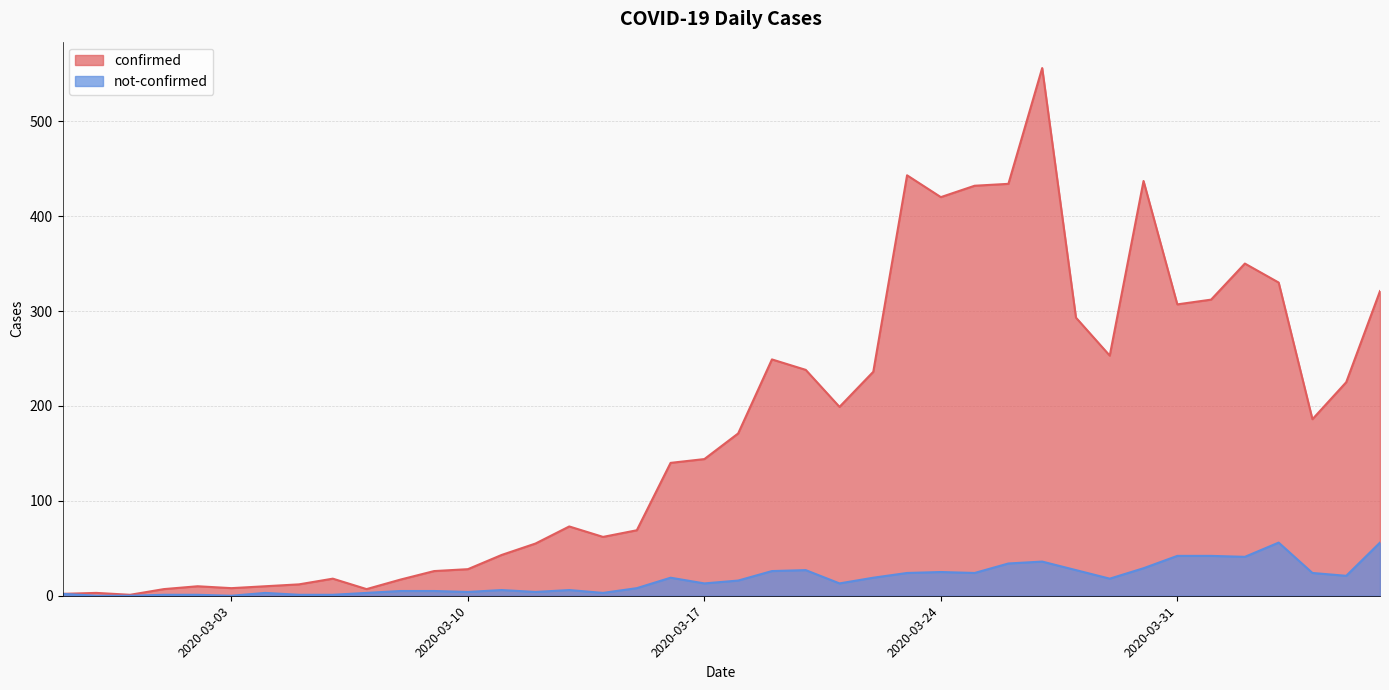

Reading right to left, what are all the values shown in this chart?

confirmed: 2020-04-06=321	2020-04-05=225	2020-04-04=186	2020-04-03=330	2020-04-02=350	2020-04-01=312	2020-03-31=307	2020-03-30=437	2020-03-29=253	2020-03-28=293	2020-03-27=556	2020-03-26=434	2020-03-25=432	2020-03-24=420	2020-03-23=443	2020-03-22=236	2020-03-21=199	2020-03-20=238	2020-03-19=249	2020-03-18=171	2020-03-17=144	2020-03-16=140	2020-03-15=69	2020-03-14=62	2020-03-13=73	2020-03-12=55	2020-03-11=43	2020-03-10=28	2020-03-09=26	2020-03-08=17	2020-03-07=7	2020-03-06=18	2020-03-05=12	2020-03-04=10	2020-03-03=8	2020-03-02=10	2020-03-01=7	2020-02-29=1	2020-02-28=3	2020-02-27=2
not-confirmed: 2020-04-06=56	2020-04-05=21	2020-04-04=24	2020-04-03=56	2020-04-02=41	2020-04-01=42	2020-03-31=42	2020-03-30=29	2020-03-29=18	2020-03-28=27	2020-03-27=36	2020-03-26=34	2020-03-25=24	2020-03-24=25	2020-03-23=24	2020-03-22=19	2020-03-21=13	2020-03-20=27	2020-03-19=26	2020-03-18=16	2020-03-17=13	2020-03-16=19	2020-03-15=8	2020-03-14=3	2020-03-13=6	2020-03-12=4	2020-03-11=6	2020-03-10=4	2020-03-09=5	2020-03-08=5	2020-03-07=3	2020-03-06=1	2020-03-05=1	2020-03-04=3	2020-03-03=0	2020-03-02=1	2020-03-01=1	2020-02-29=0	2020-02-28=0	2020-02-27=2